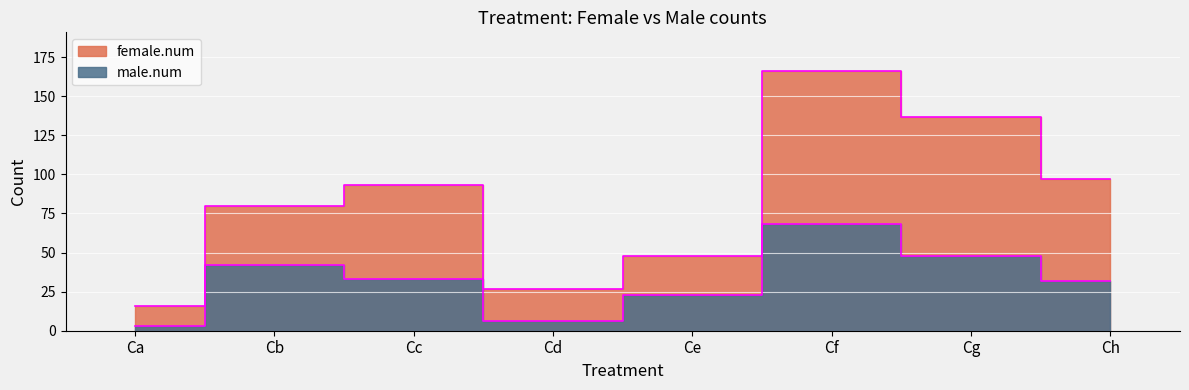

What is the maximum value shown in the chart?

166